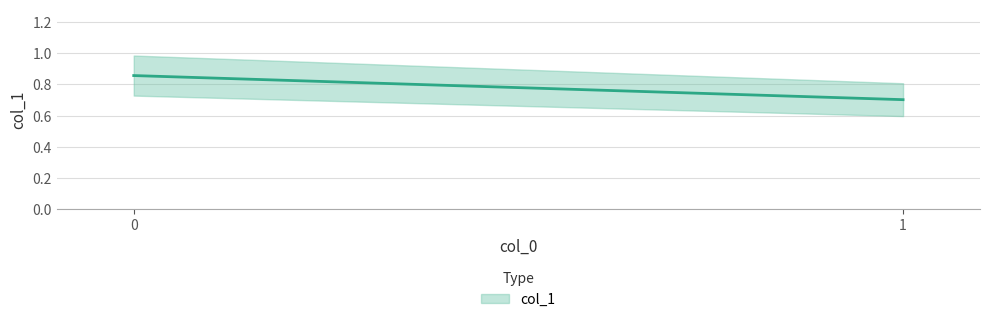

Reading left to right, transcribe all the data shown in this chart.

0=0.9	1=0.7